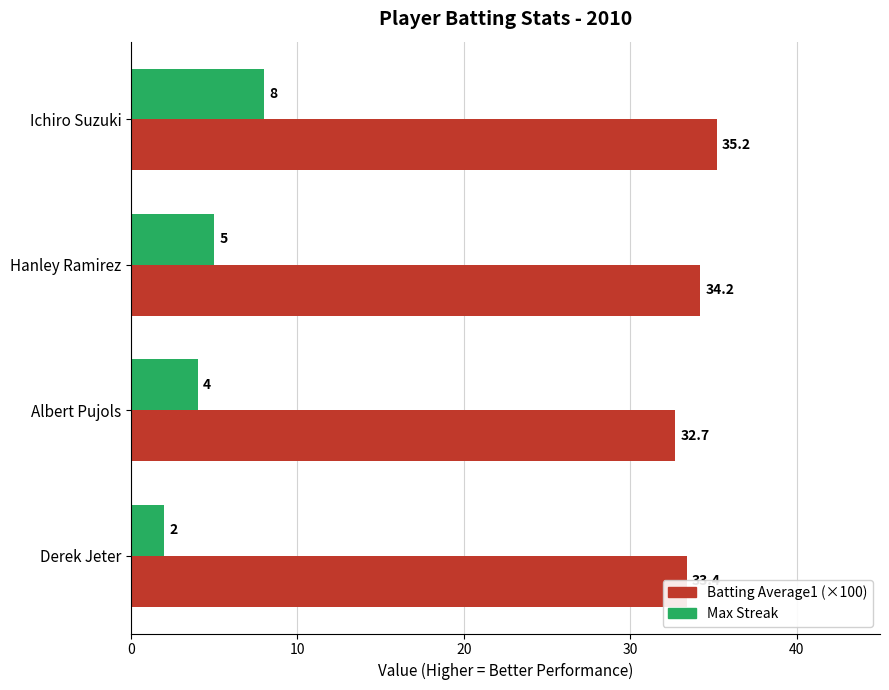

Which series has the largest range (max minus min)?

Max Streak